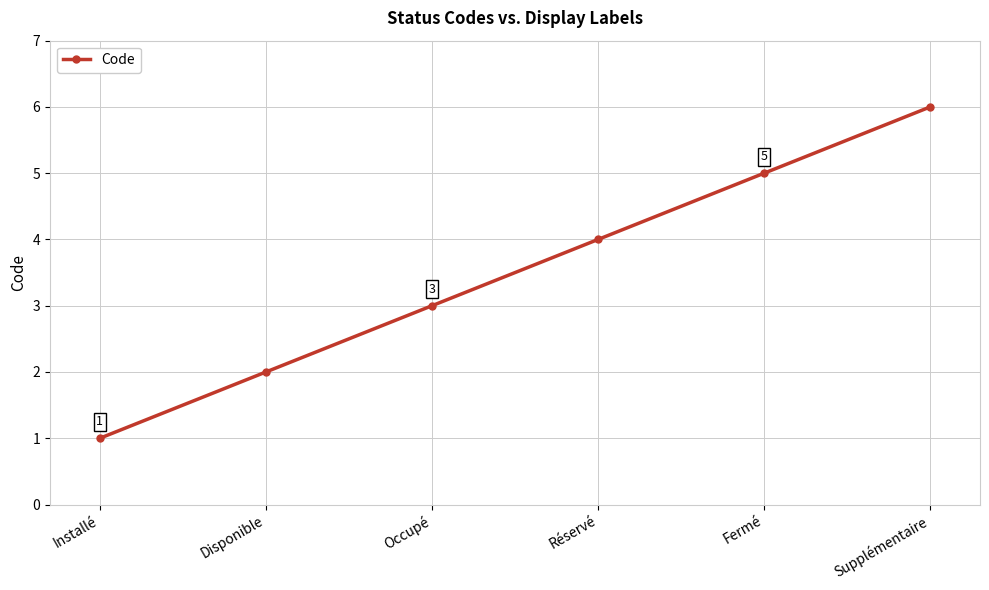

Rank the categories by value from lowest to highest.

Installé, Disponible, Occupé, Réservé, Fermé, Supplémentaire